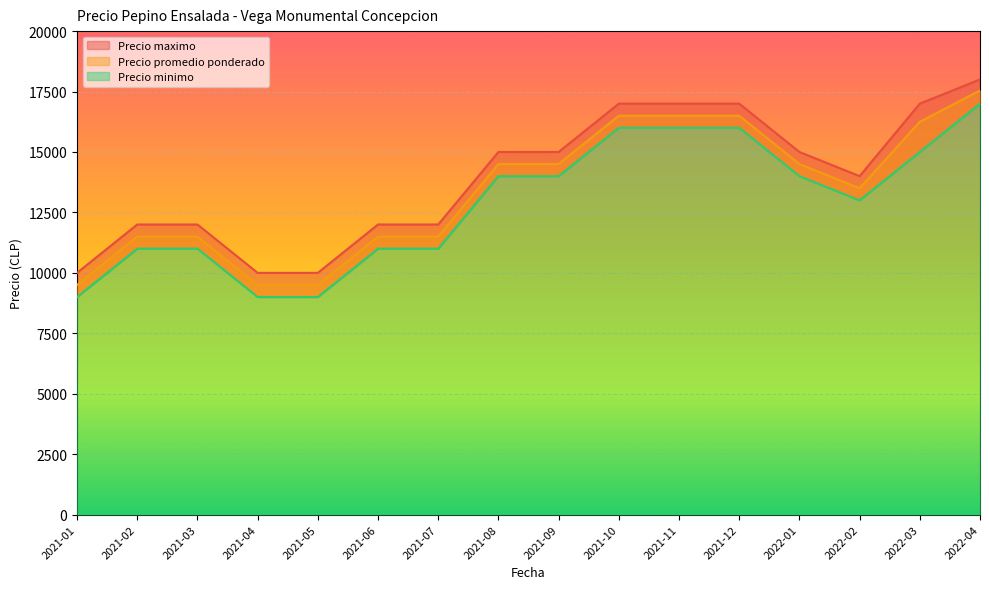

At which label does Precio minimo reach its minimum?

2021-01